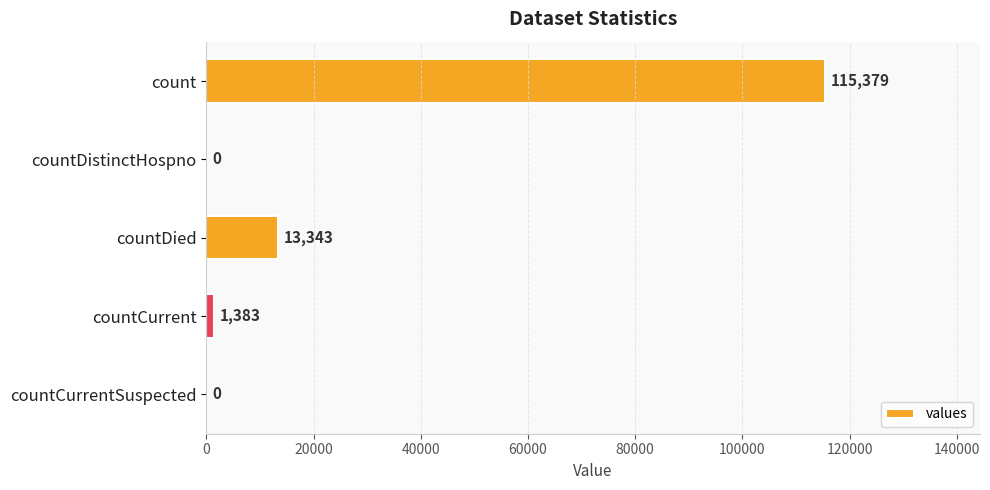

Between countCurrentSuspected and countDied, which is larger?

countDied